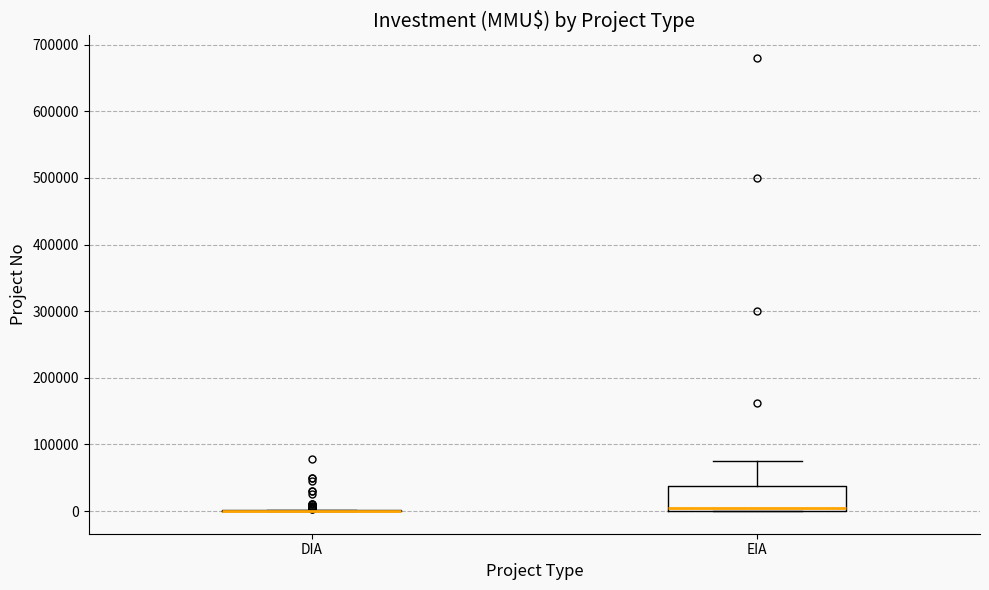

Reading left to right, read every box against the y-axis: the position of its median line, the range the box covers, and the ends of its whiskers. The values are not printed on the chart, so give them approximately, as read against the axis.

DIA: box collapsed to a line at 0, whiskers 0 to 0
EIA: median 10000, box 0 to 40000, whiskers 0 to 80000